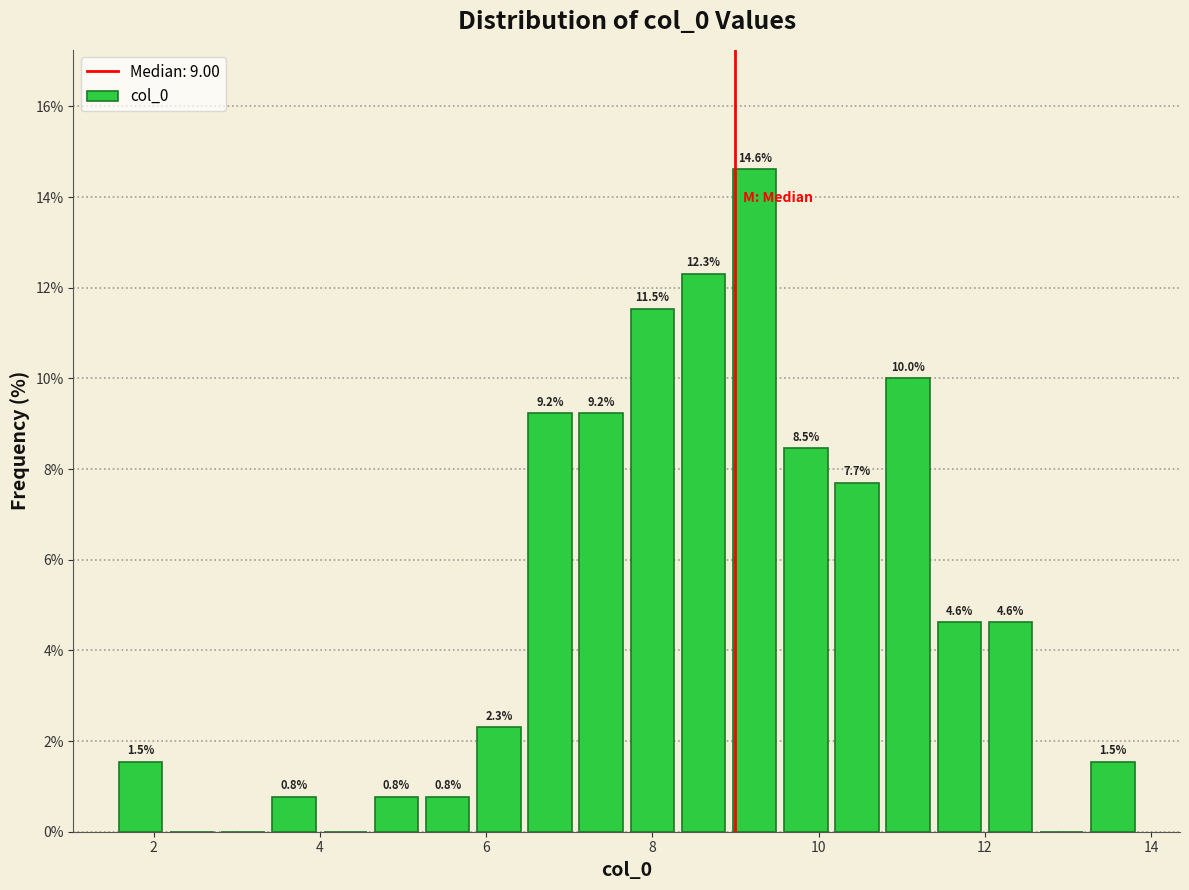

Read against the x-axis, roughly where is the centre of the tallest bar?

9.2